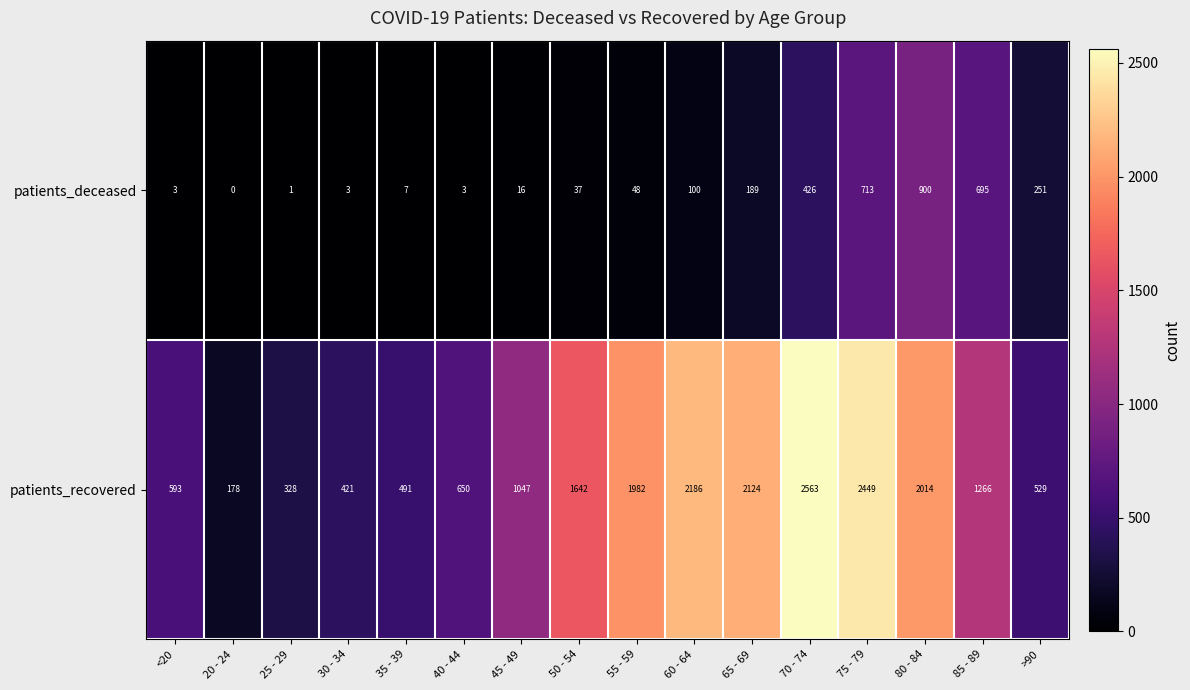

Rank the series at 30 - 34 from highest to lowest value.

patients_recovered, patients_deceased